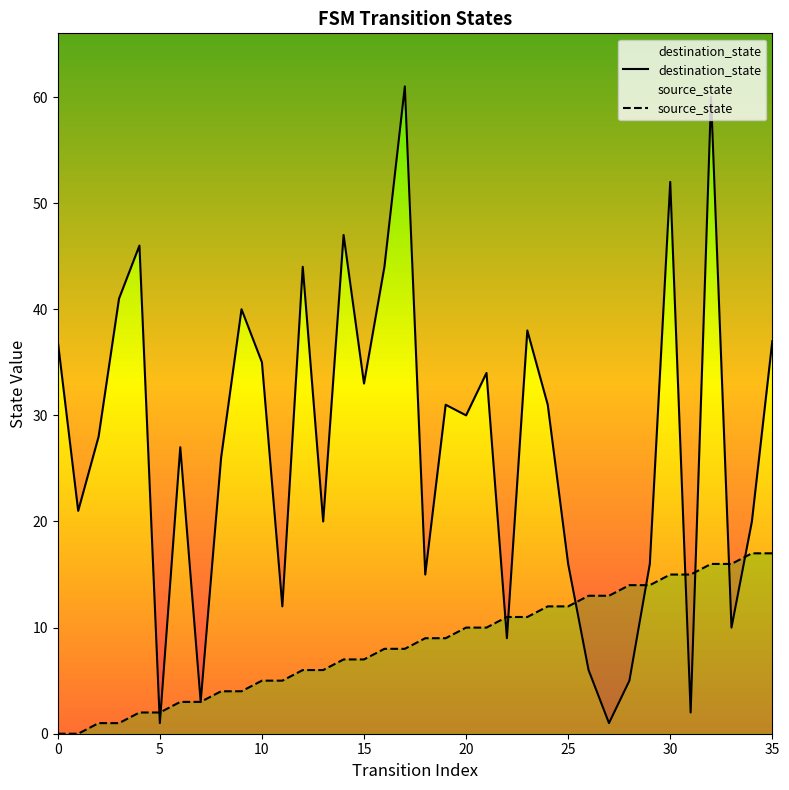

What is the greatest value displayed?

61